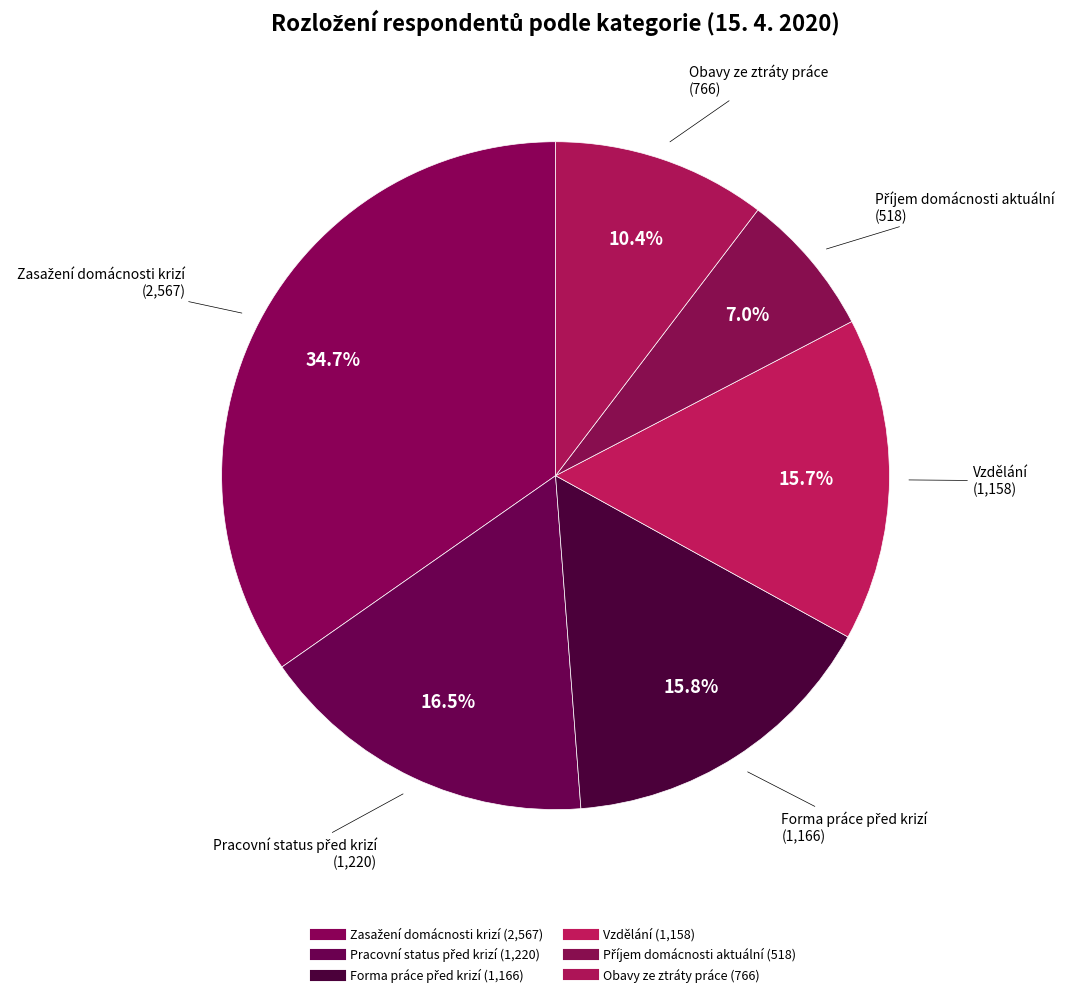

How many slices are in this pie chart?

6